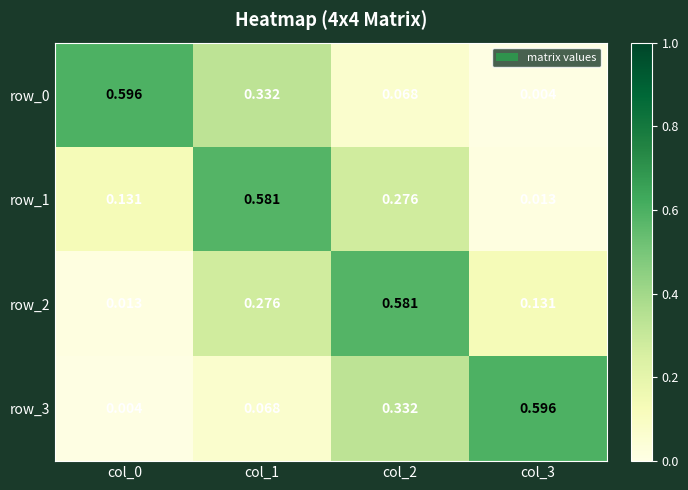

Is the value of row_2 at col_3 greater than the value of row_1 at col_3?

Yes